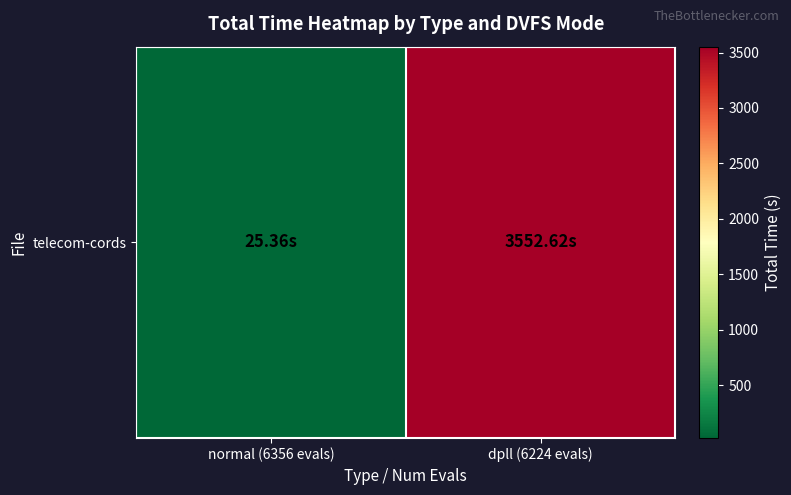

The chart shows a value of 3552.6 at dpll (6224 evals). True or false?

True